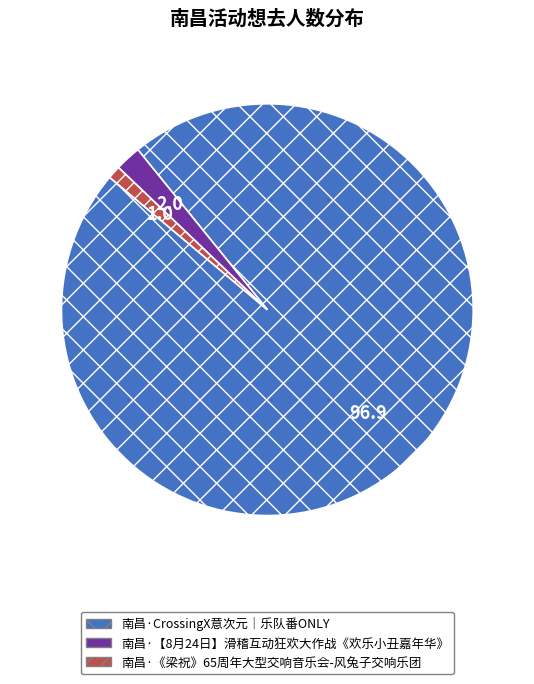

True or false: 南昌·《梁祝》65周年大型交响音乐会-风兔子交响乐团 accounts for 14% of the total.

False